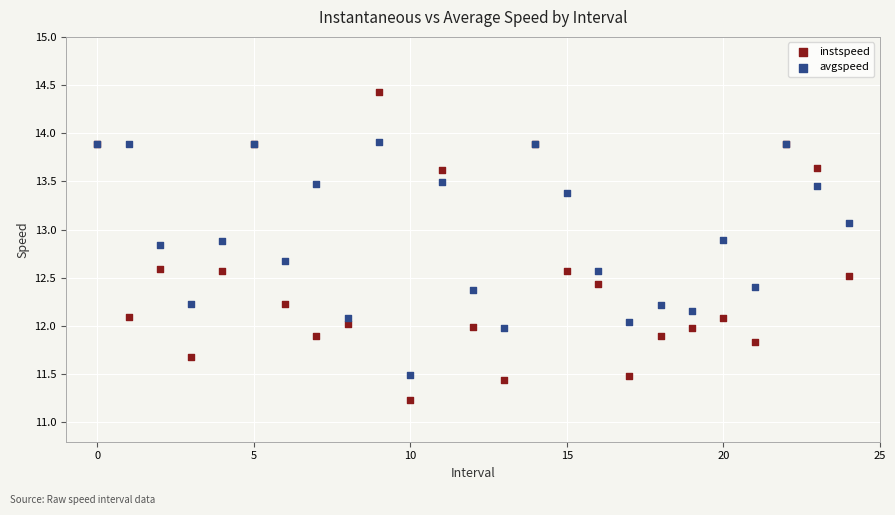

Which series has the widest spread of Y values?

instspeed